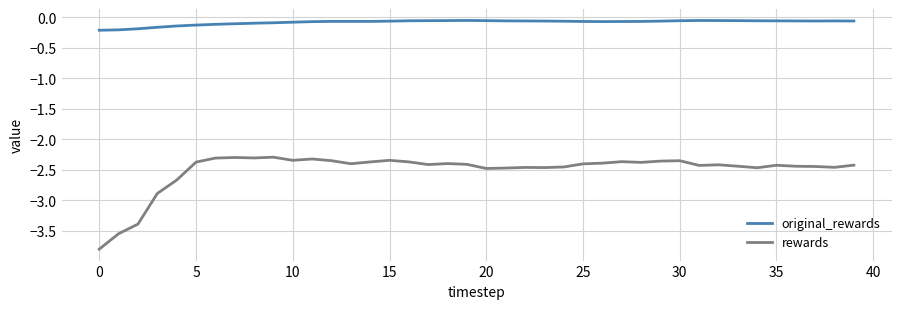

In original_rewards, how many points are higher than both neighbors (excluding endpoints)?

4